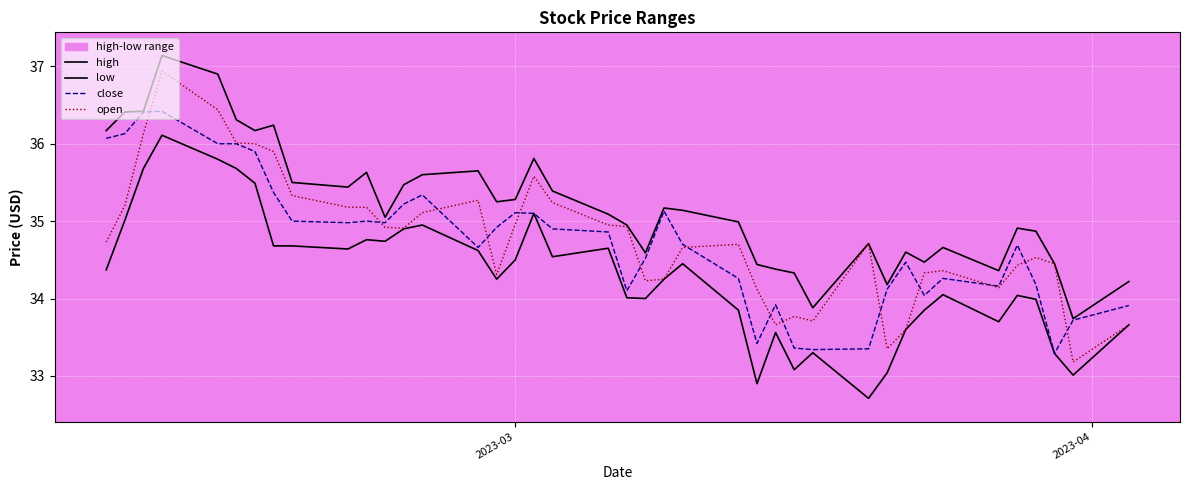

What is the maximum value for close?

36.4